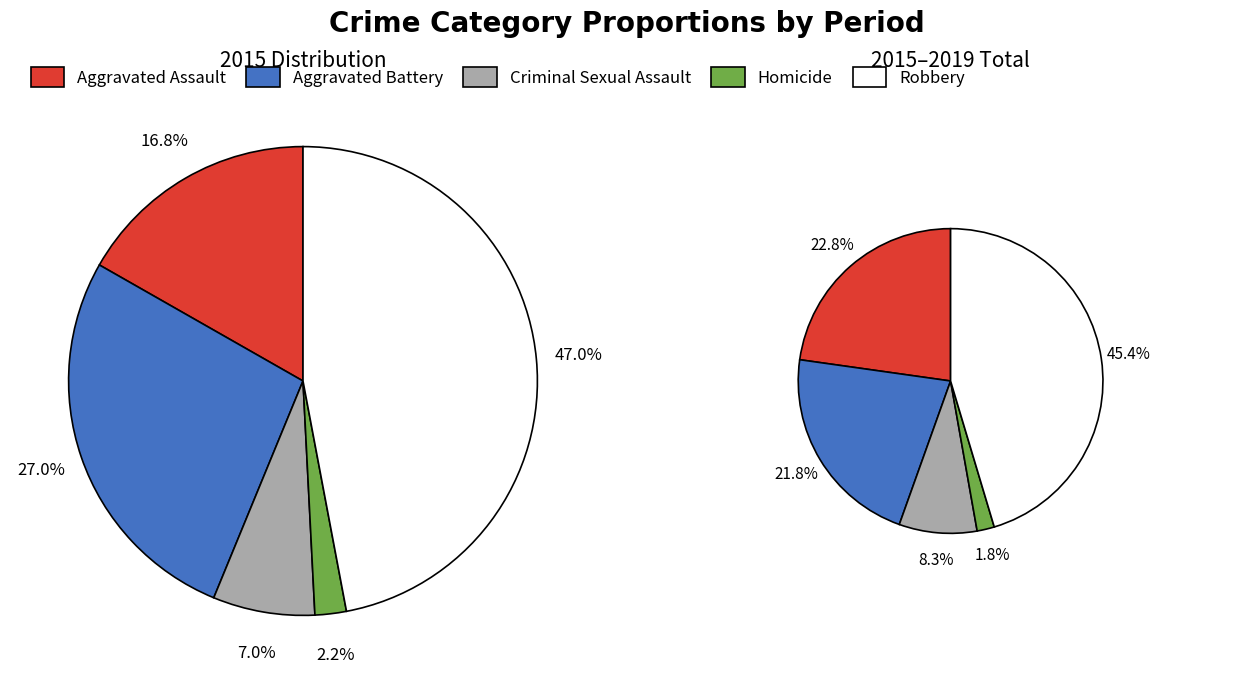

Do Robbery and Homicide together represent more than half of the pie?

No